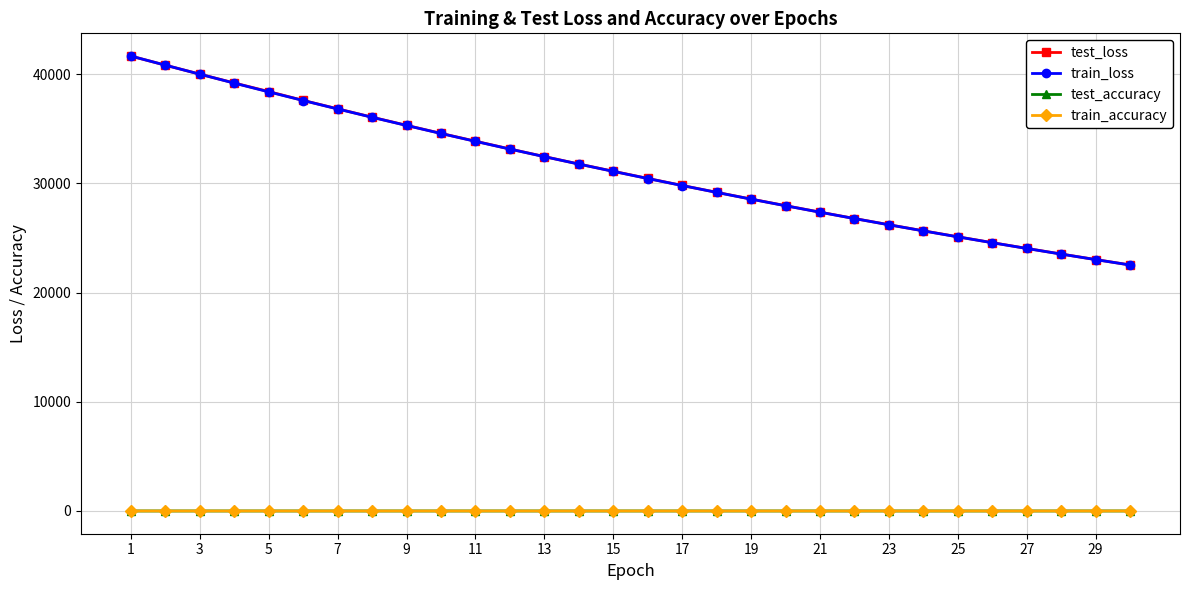

Which series has the widest spread of values?

train_loss